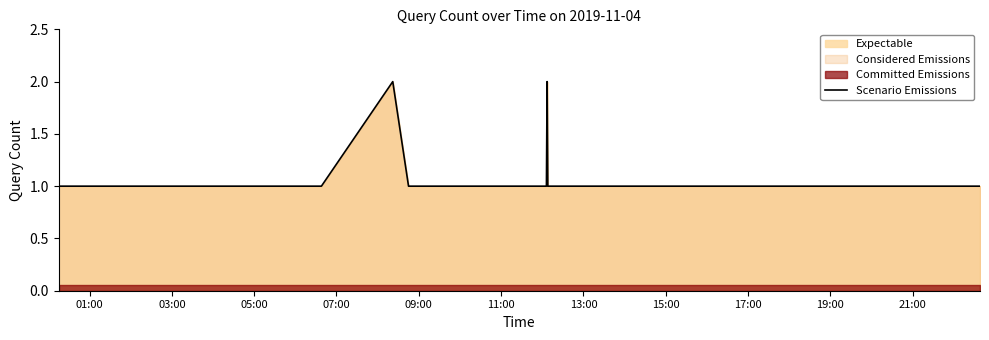

True or false: the data has more than 1 interior local peaks.

True